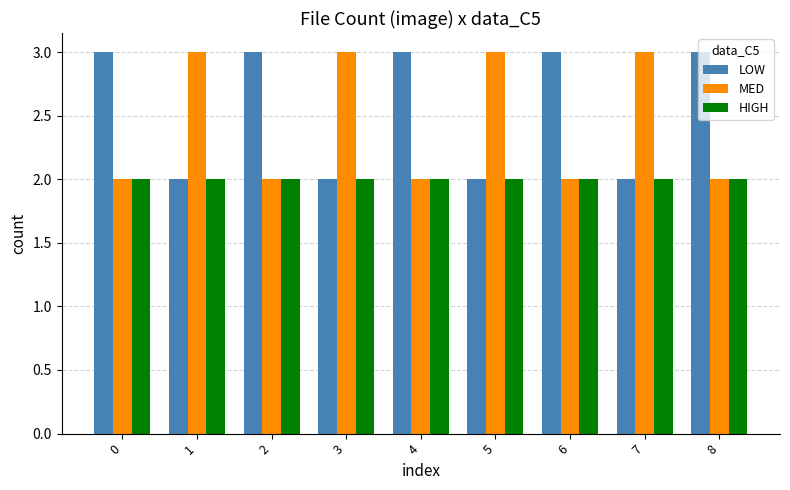

What is the sum of the HIGH values at 8 and 1?

4